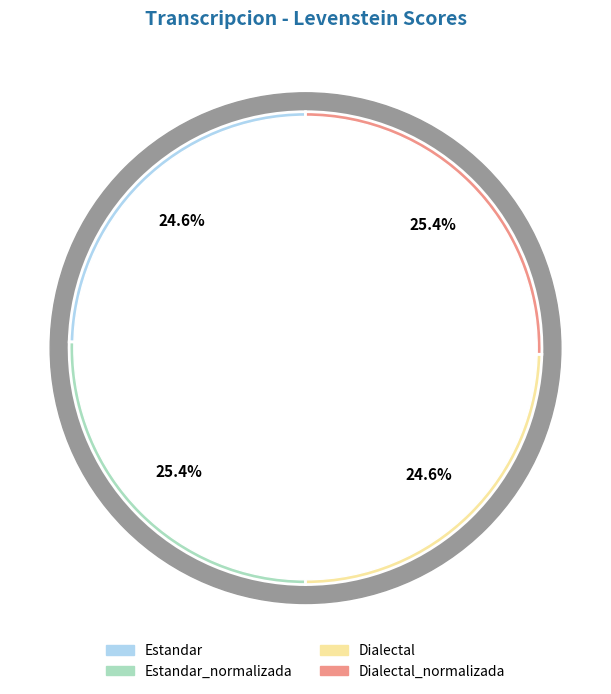

To the nearest percent, what percentage of the pie is Estandar_normalizada?

25%